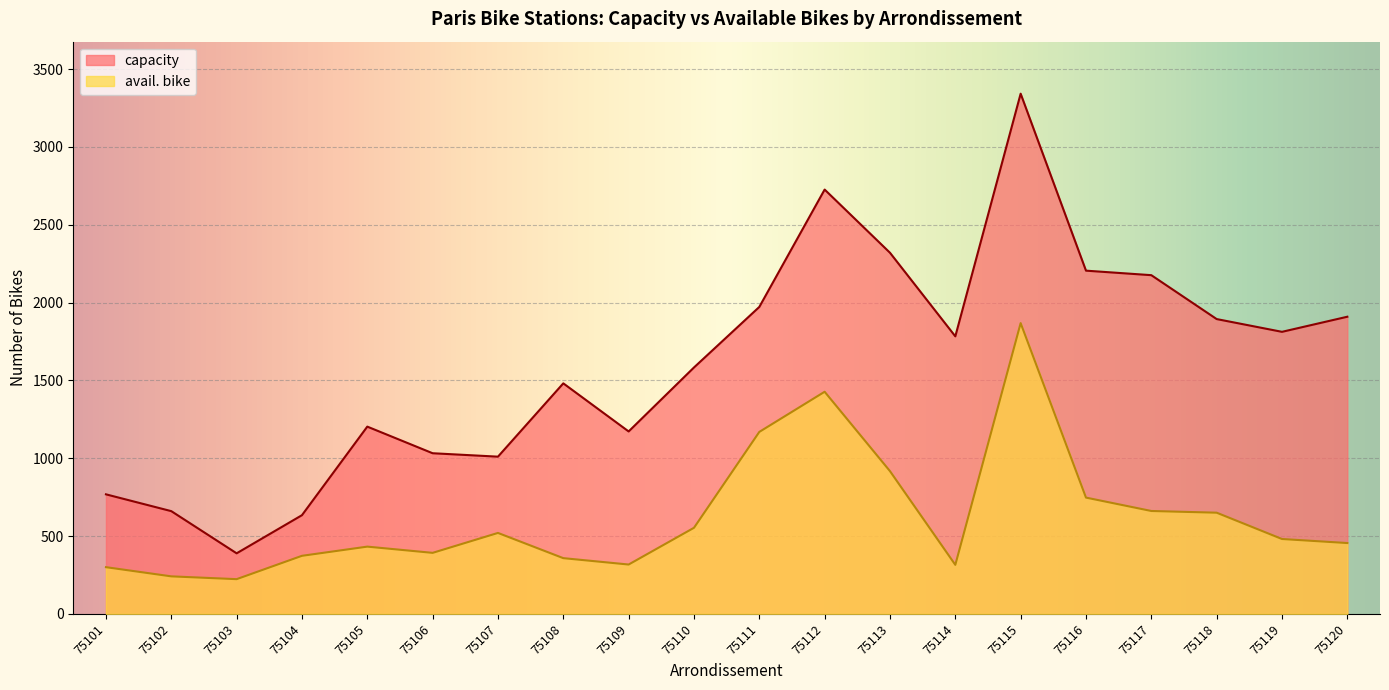

Which series has the widest spread of values?

capacity